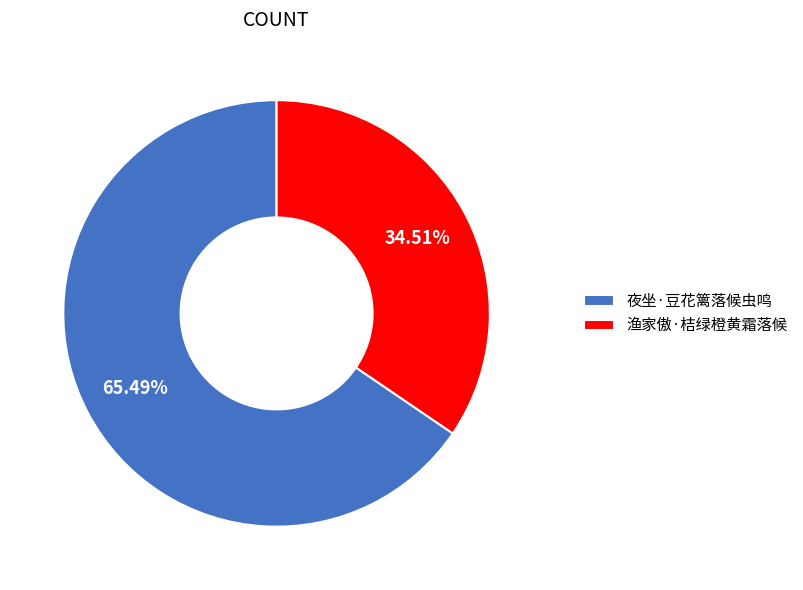

How many segments does this pie chart have?

2